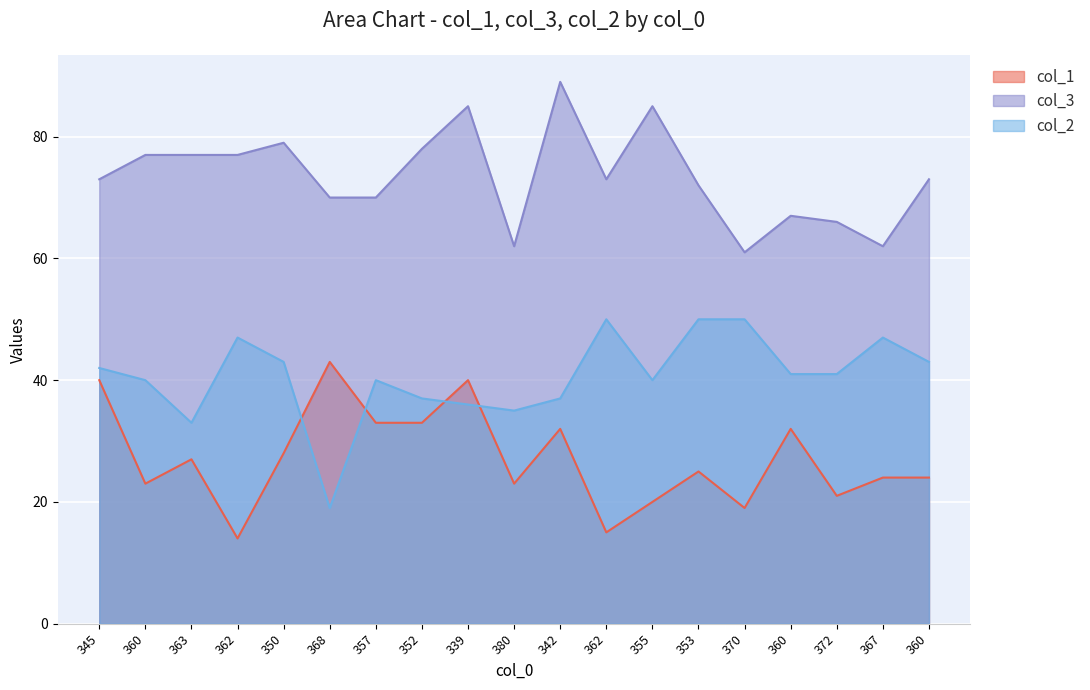

What is the spread (max minus min) of values at 352?

45